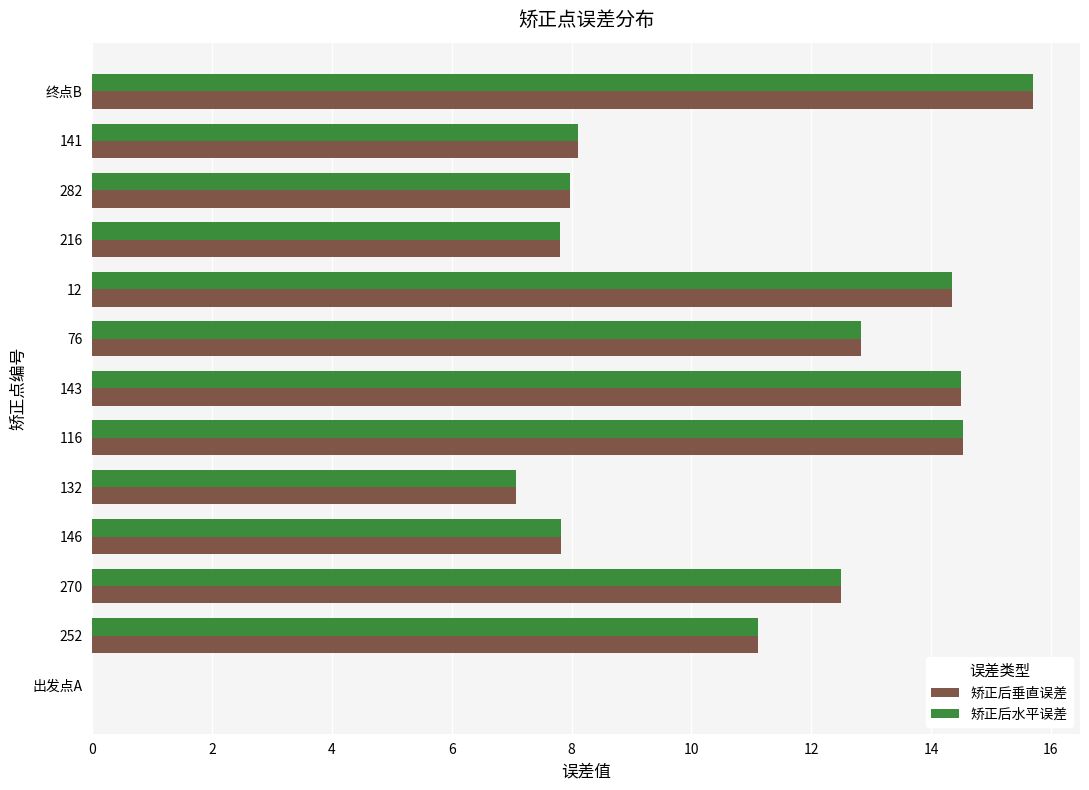

How many positive values does the 矫正后垂直误差 series have?

12